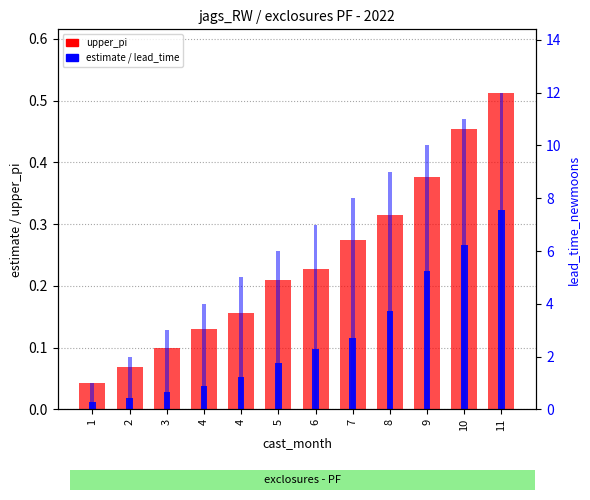

What is the difference between the second highest and second lowest values in the estimate series?

0.2